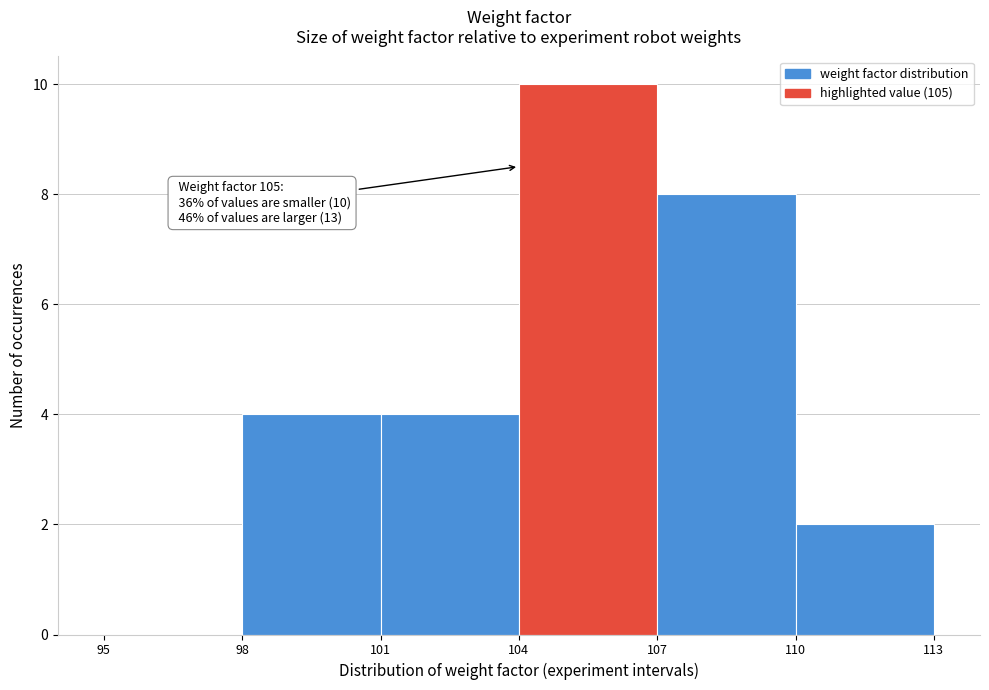

Which range on the x-axis has the tallest bar?

104 to 107